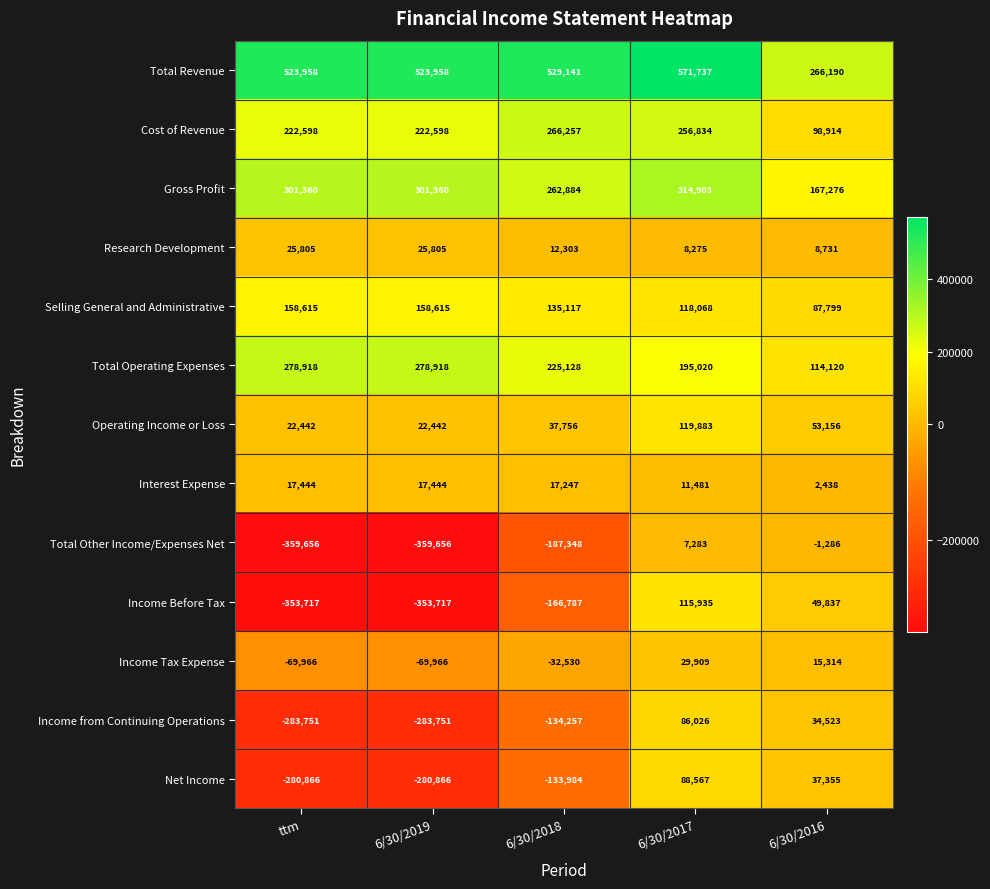

What is the greatest value displayed?

571737